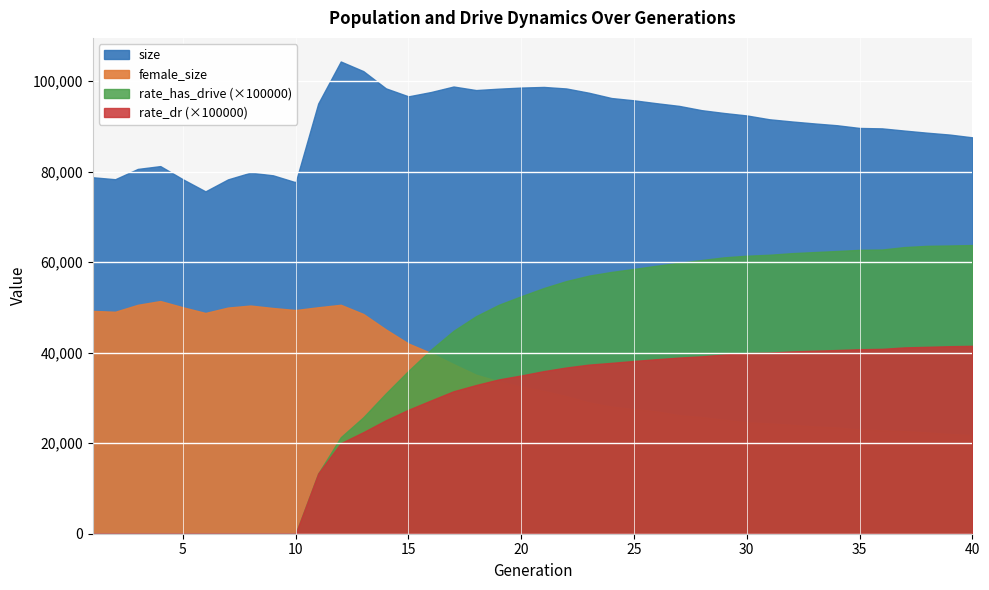

Which category has the lowest value across all series?

1